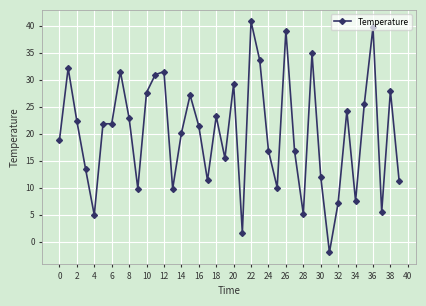

What is the minimum value shown in the chart?

-1.9